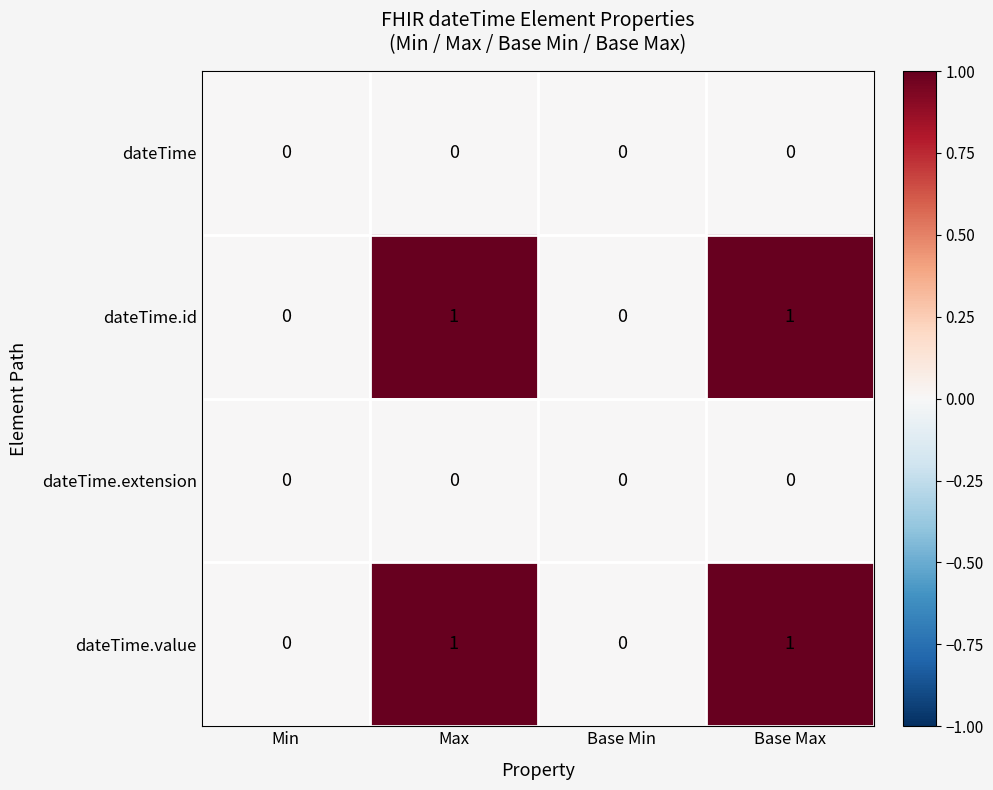

The dateTime.id series shows 0 at Min. True or false?

True